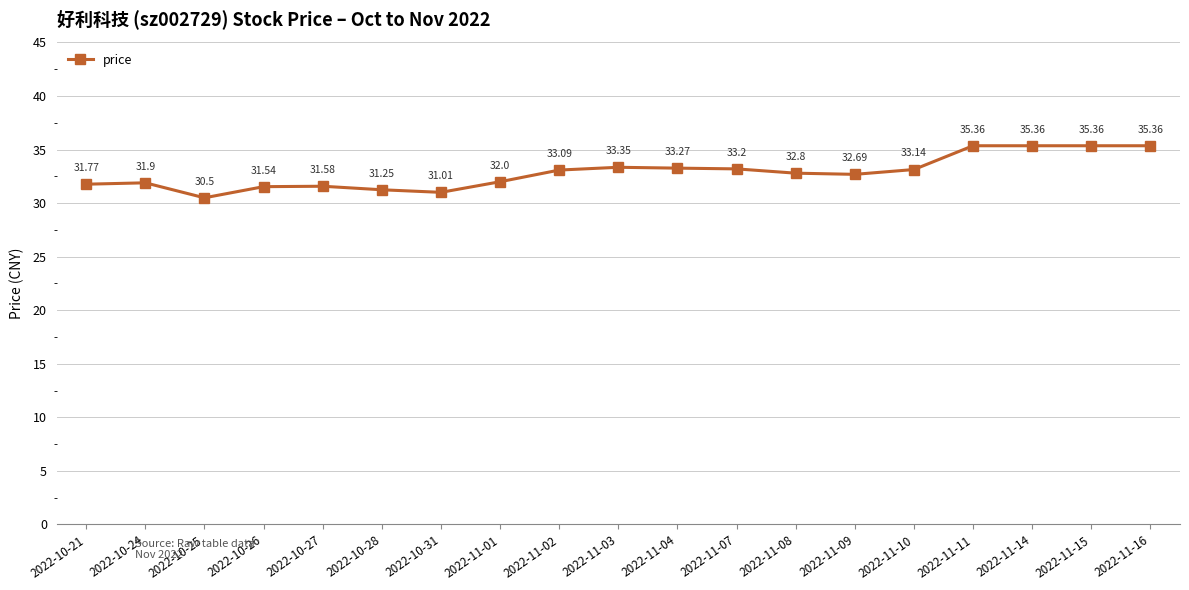

What is the ratio of the value at 2022-11-16 to the value at 2022-11-08?

1.1